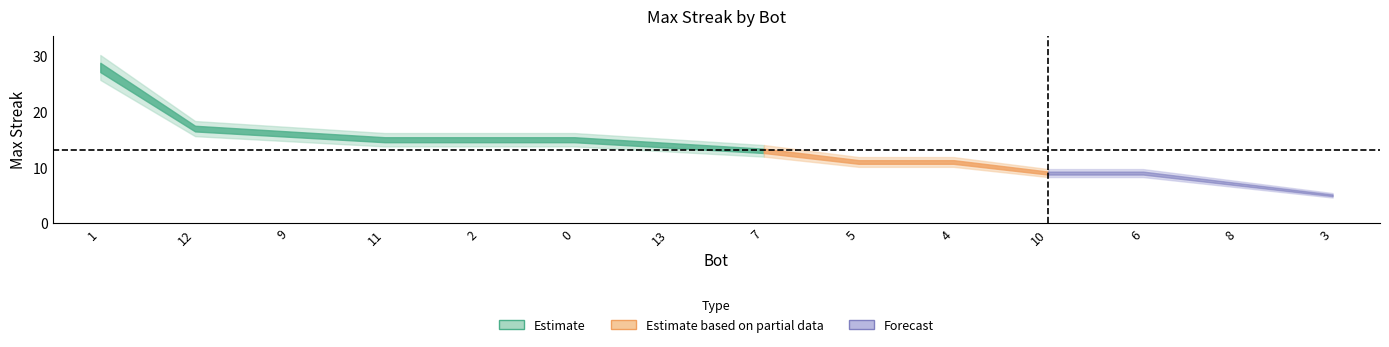

List the labels in order of value, smallest first.

3, 8, 10, 6, 5, 4, 7, 13, 11, 2, 0, 9, 12, 1